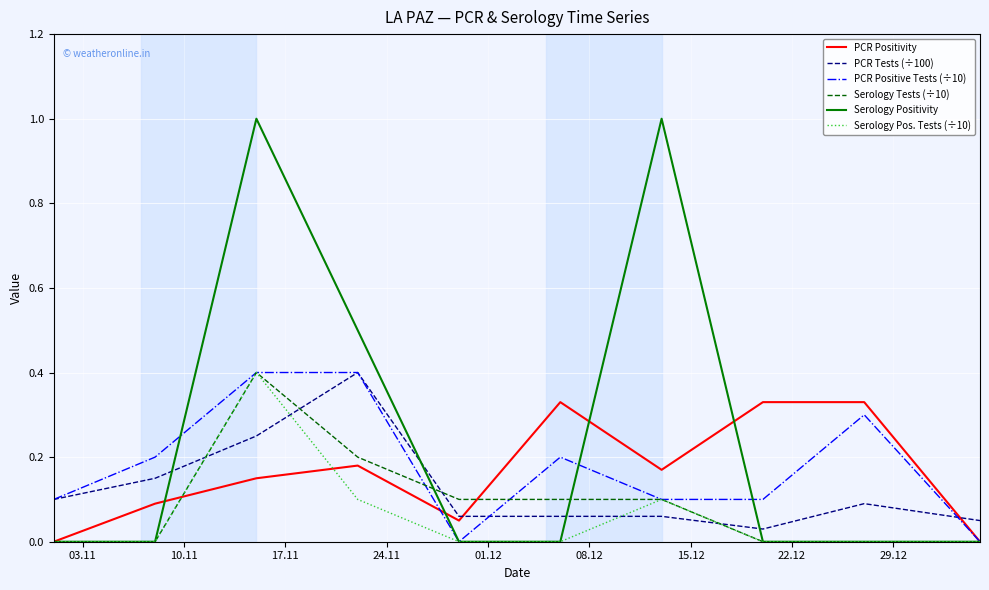

How many times do Serology Tests (÷10) and PCR Tests (÷100) cross each other?

4